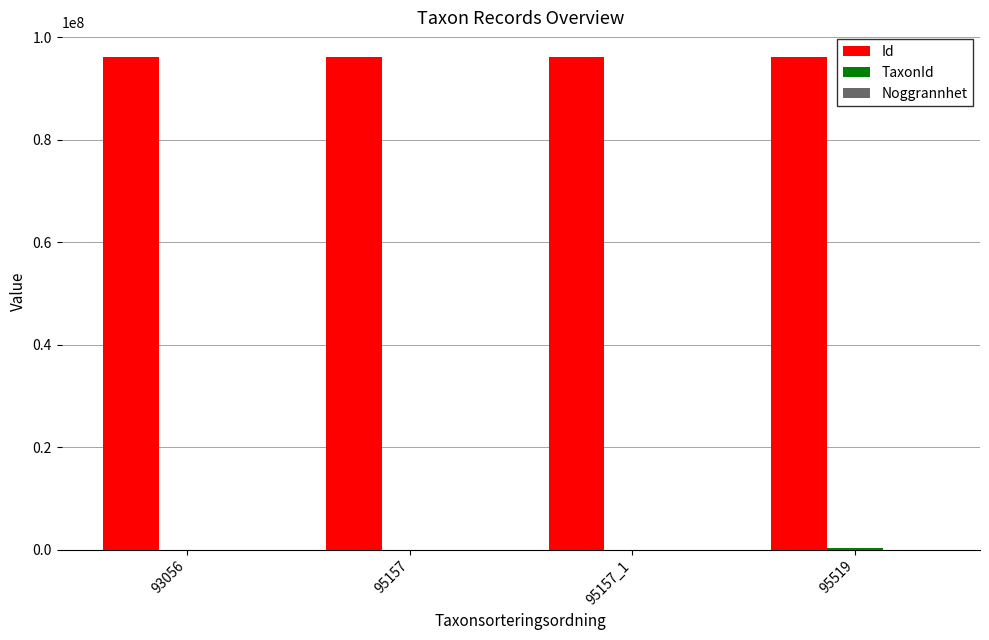

What is the maximum value shown in the chart?

96145952